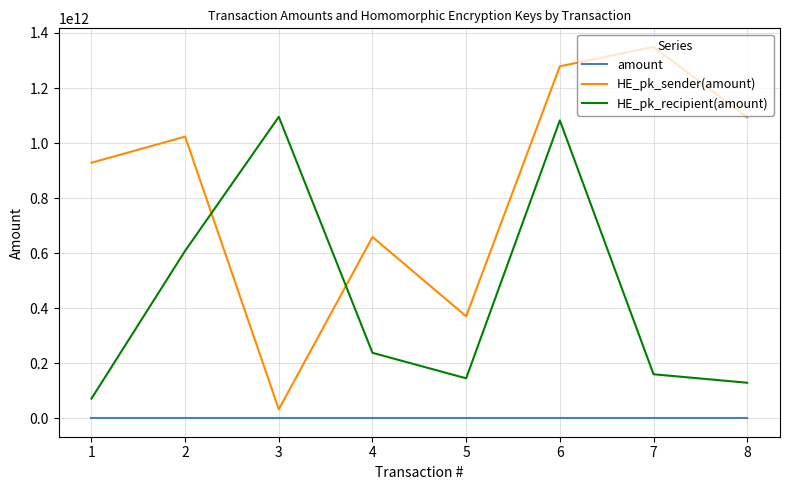

How many lines are shown in the chart?

3